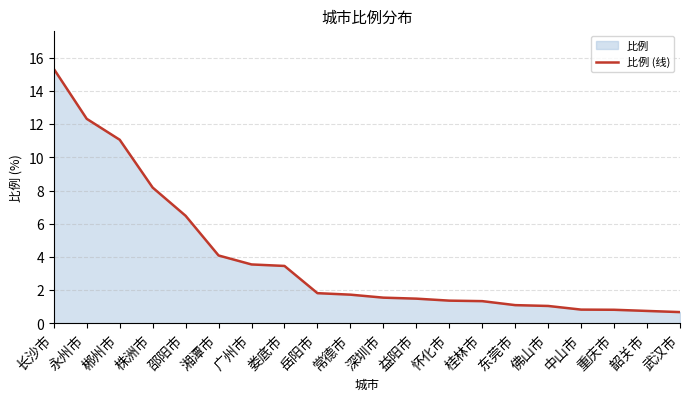

The chart shows a value of 8.2 at 株洲市. True or false?

True